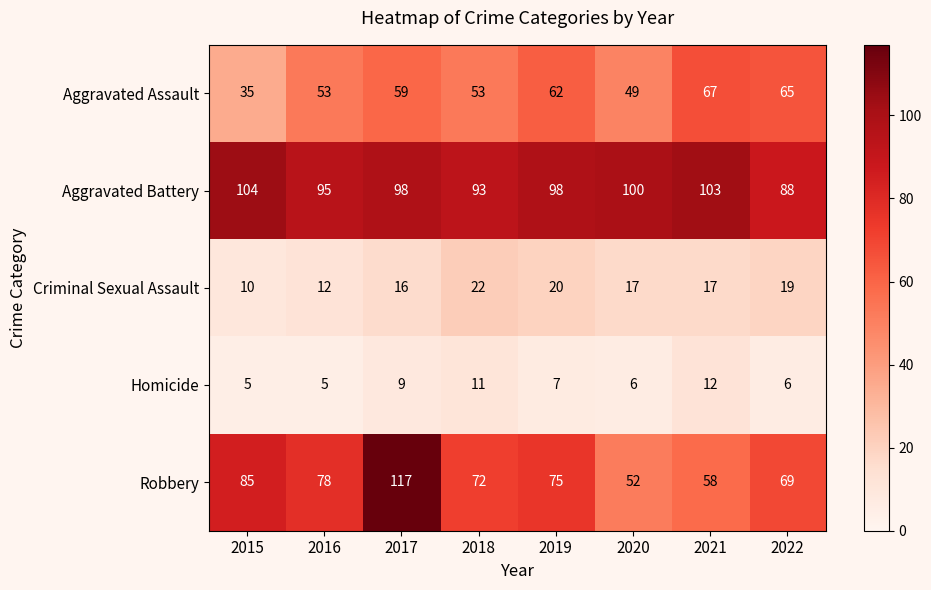

What is the average value of the Criminal Sexual Assault series?

17